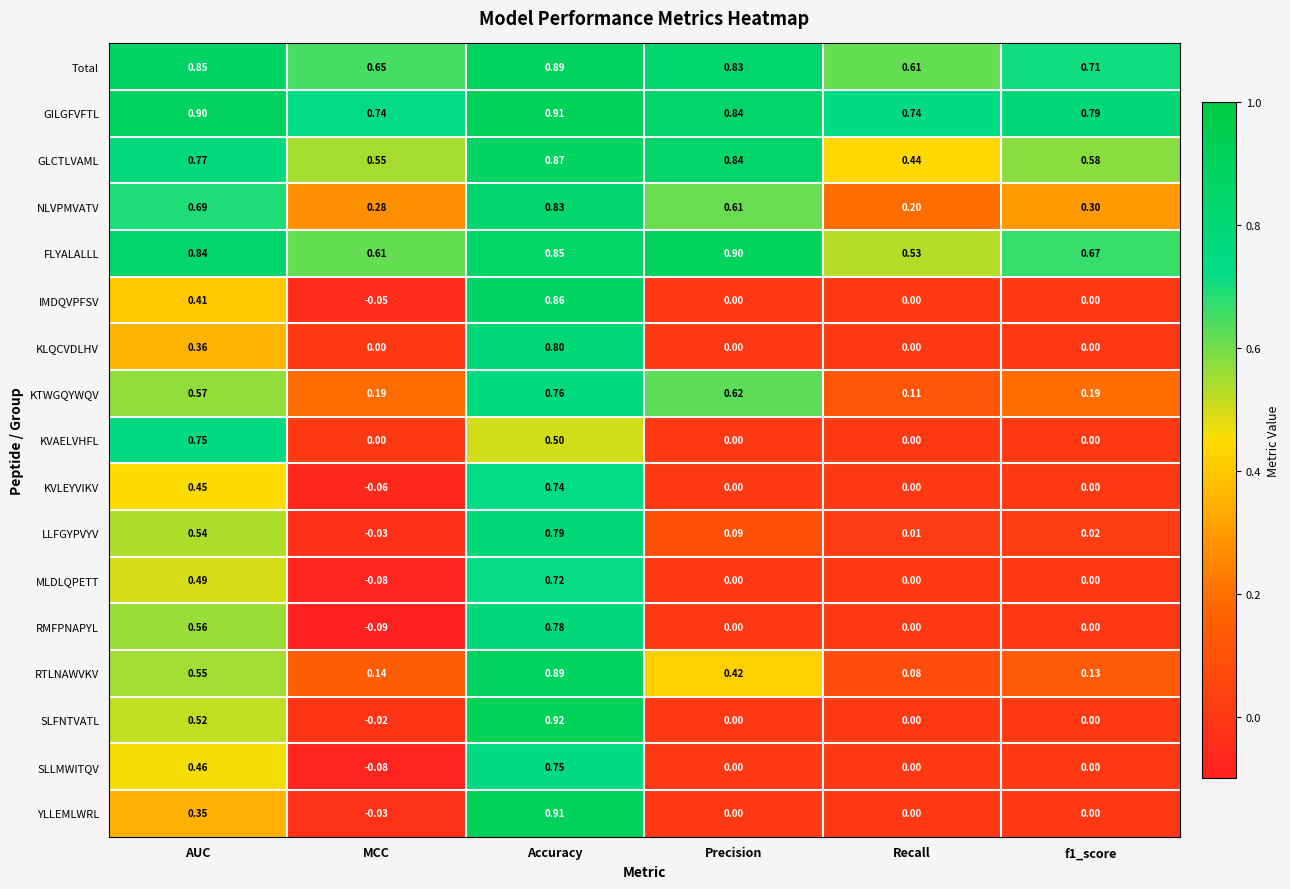

At which label does YLLEMLWRL reach its minimum?

MCC